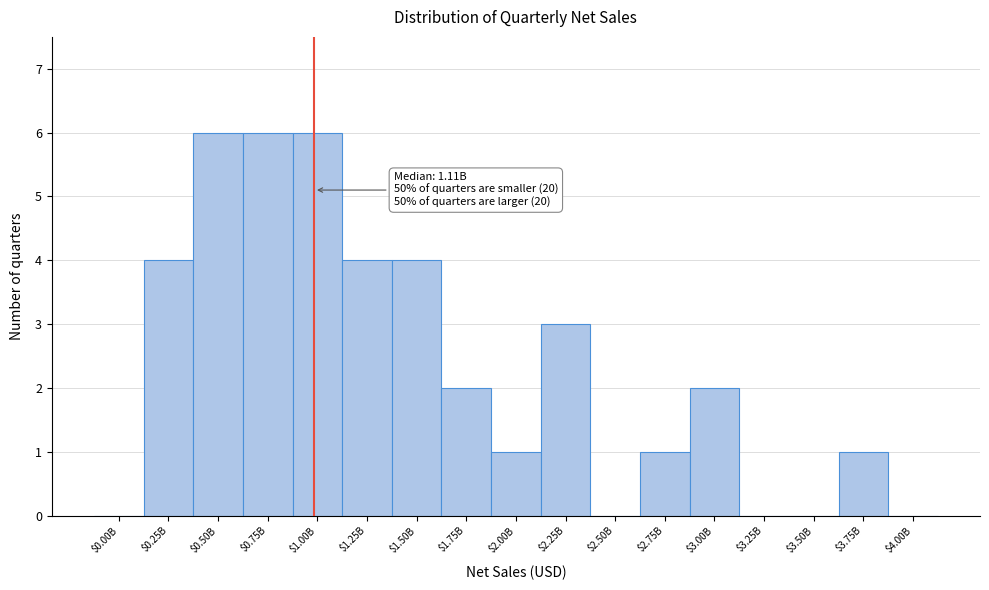

What is the sum of all values?

40